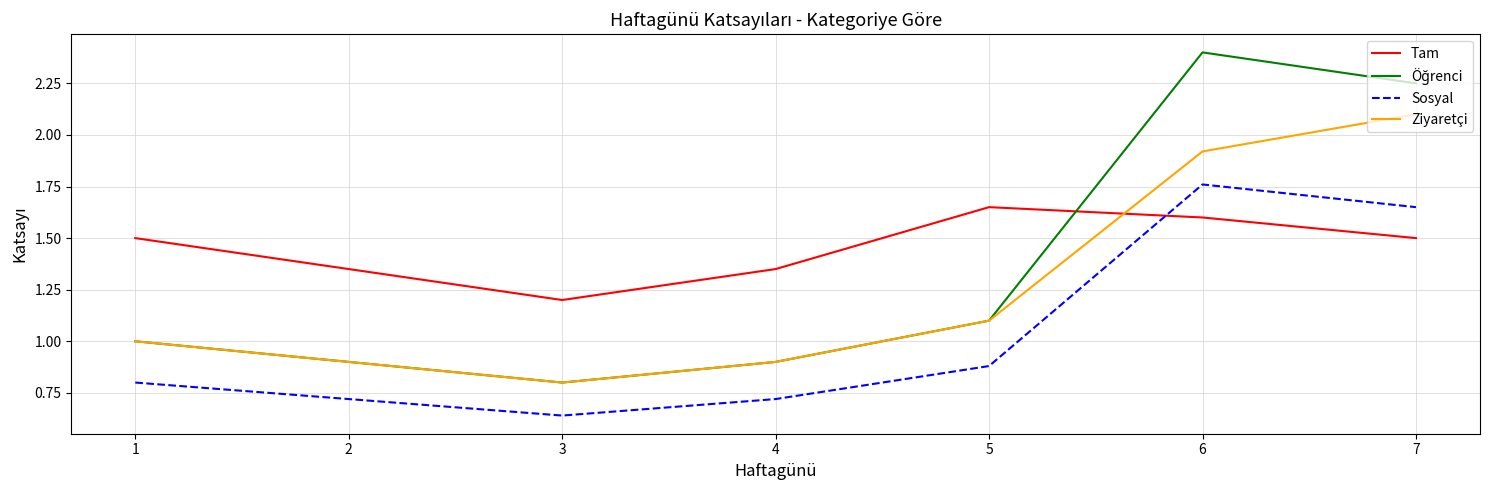

True or false: Sosyal and Ziyaretçi cross at least once.

False